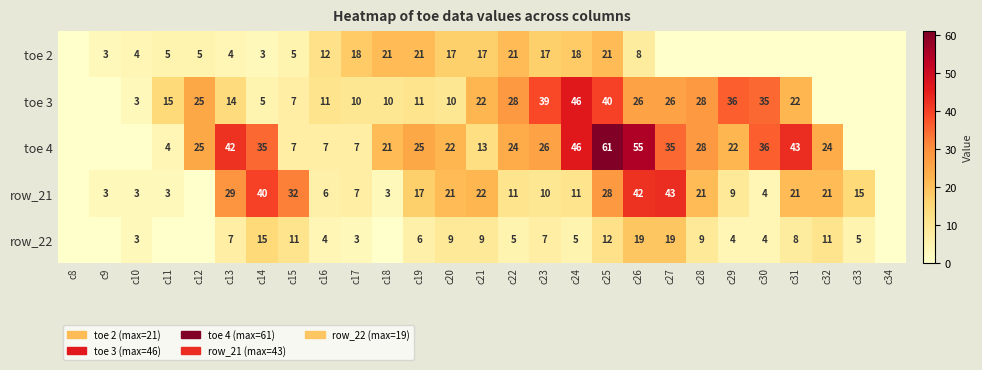

How many distinct data groups are displayed?

5